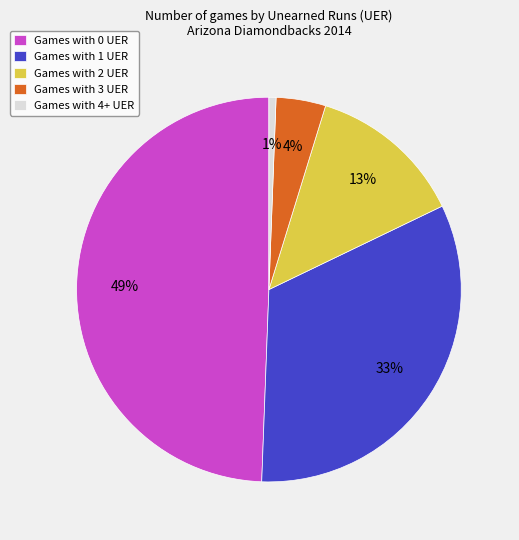

To the nearest percent, what portion does Games with 2 UER represent?

13%